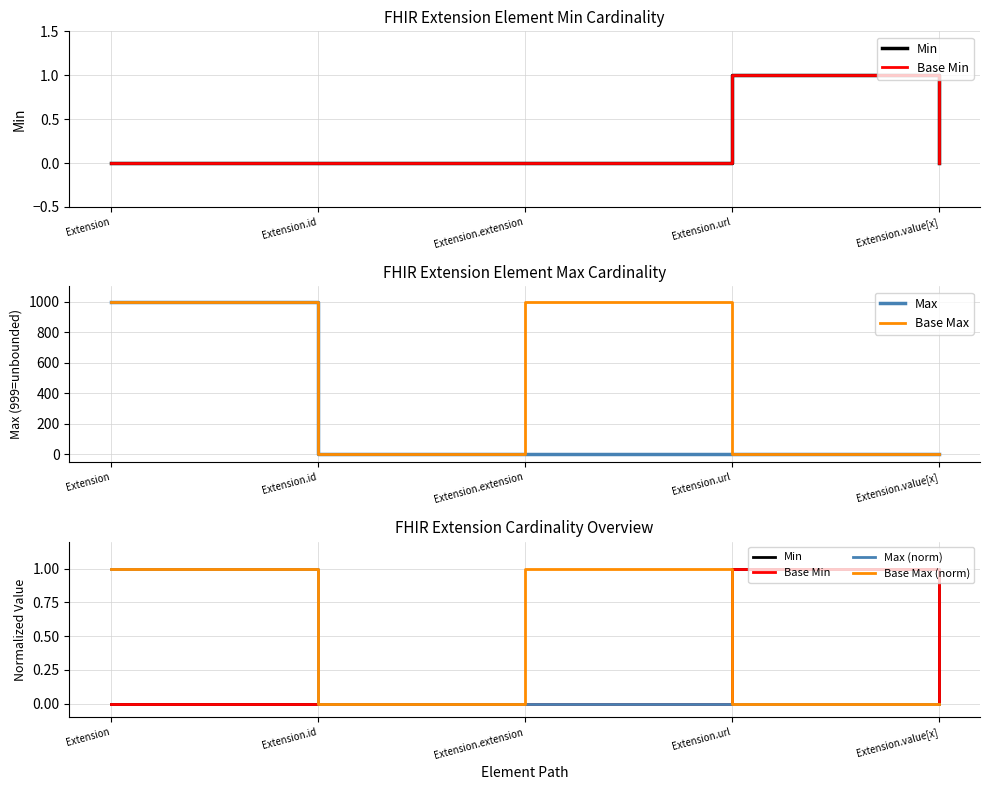

At Extension, list the series in order from smallest to largest.

Min, Base Min, Max (norm), Base Max (norm), Max, Base Max